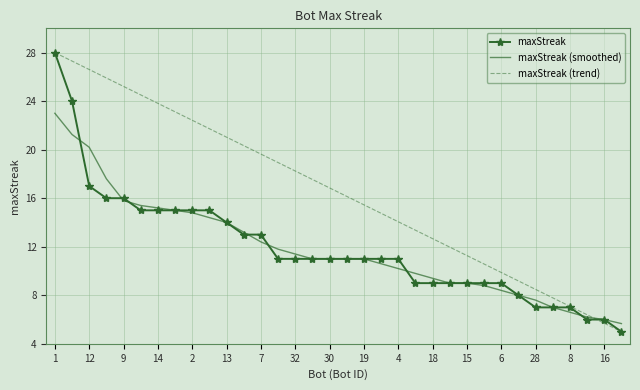

After their last crossing, which series has the higher values: maxStreak or maxStreak (smoothed)?

maxStreak (smoothed)